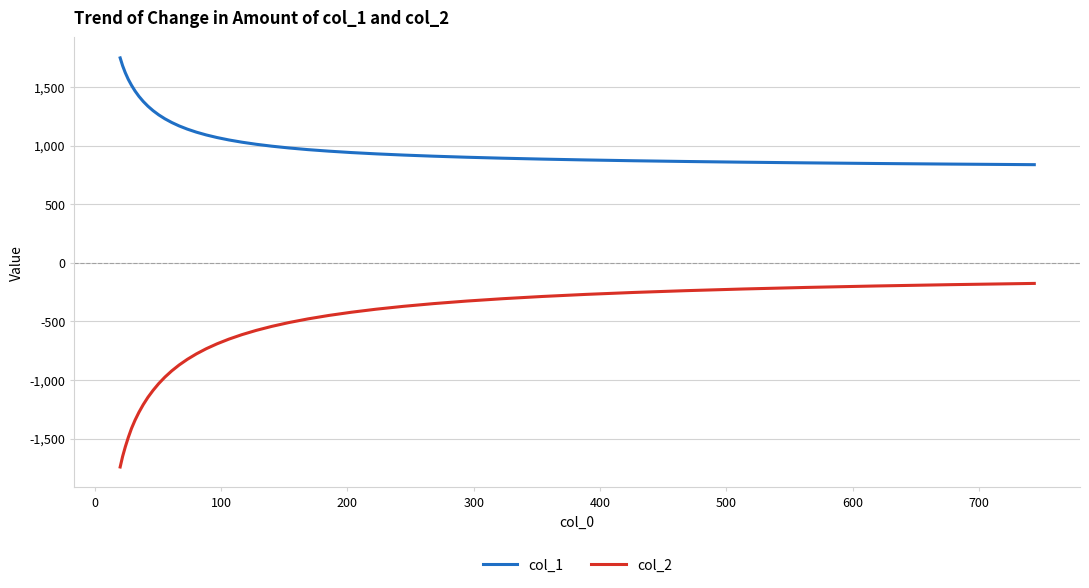

What are all the series names shown in the legend?

col_1, col_2